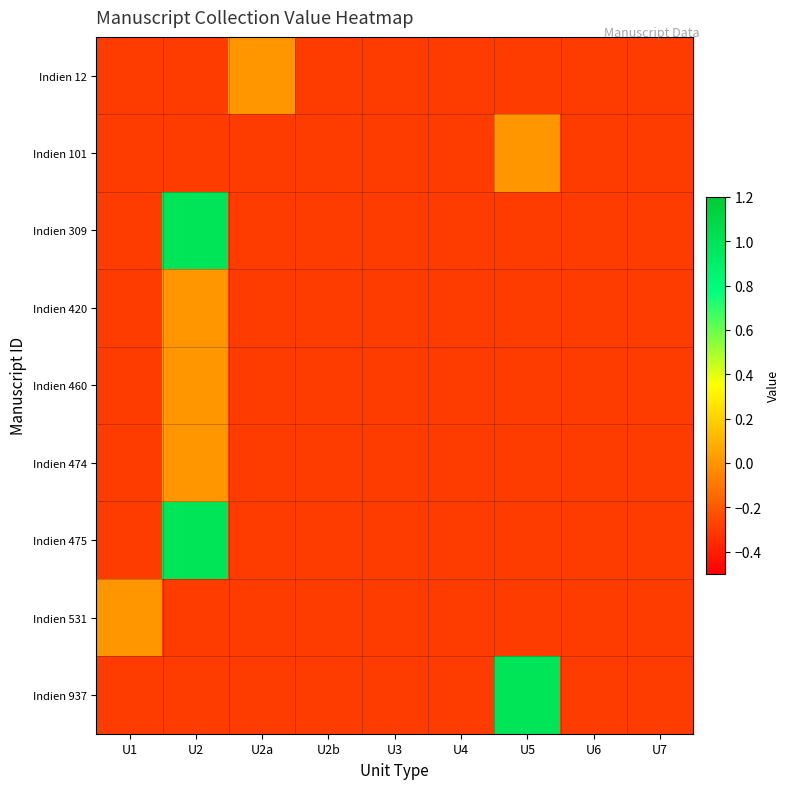

At how many categories does at least one series exceed 0?

2